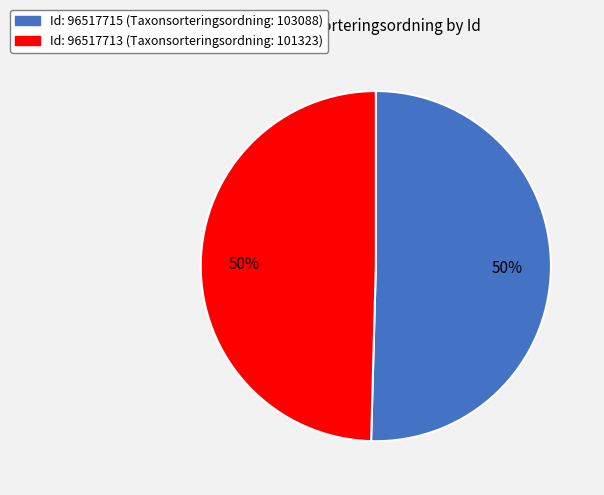

To the nearest percent, what is the average slice percentage?

50%